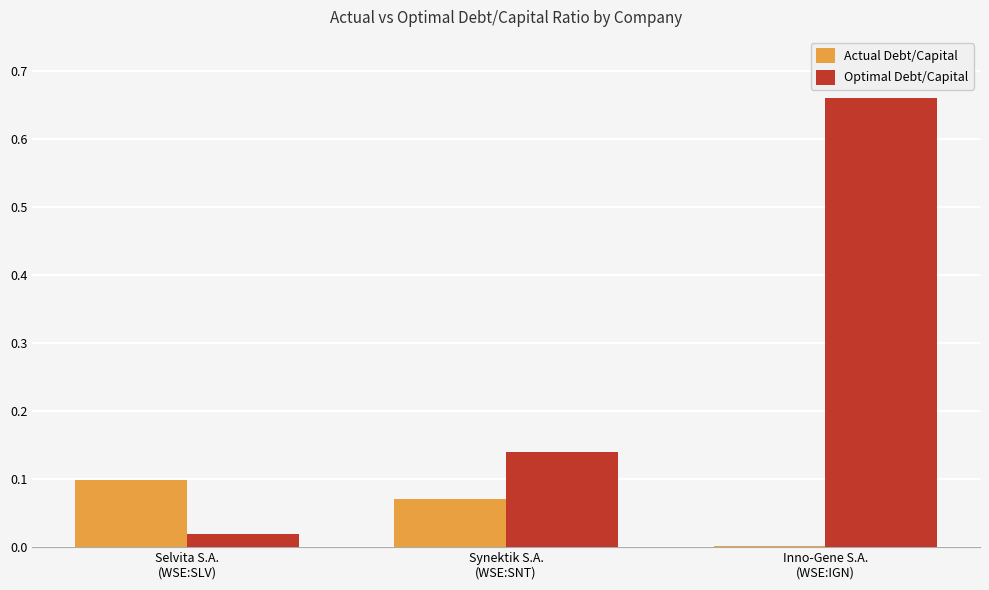

Which series has the largest total across all categories?

Optimal Debt/Capital